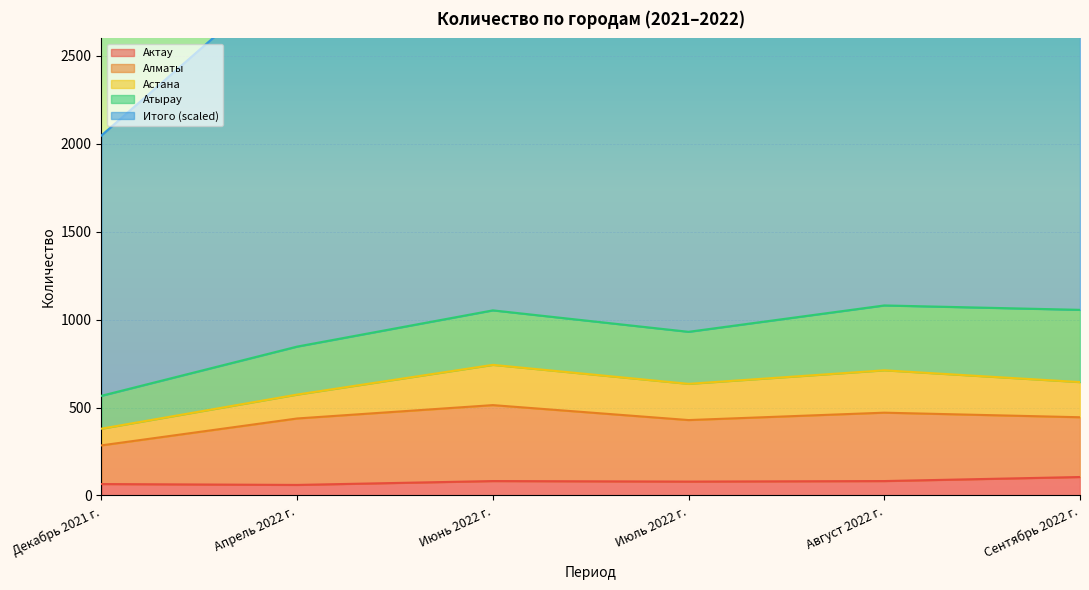

What is the difference between the Алматы values at Июль 2022 г. and Август 2022 г.?

42